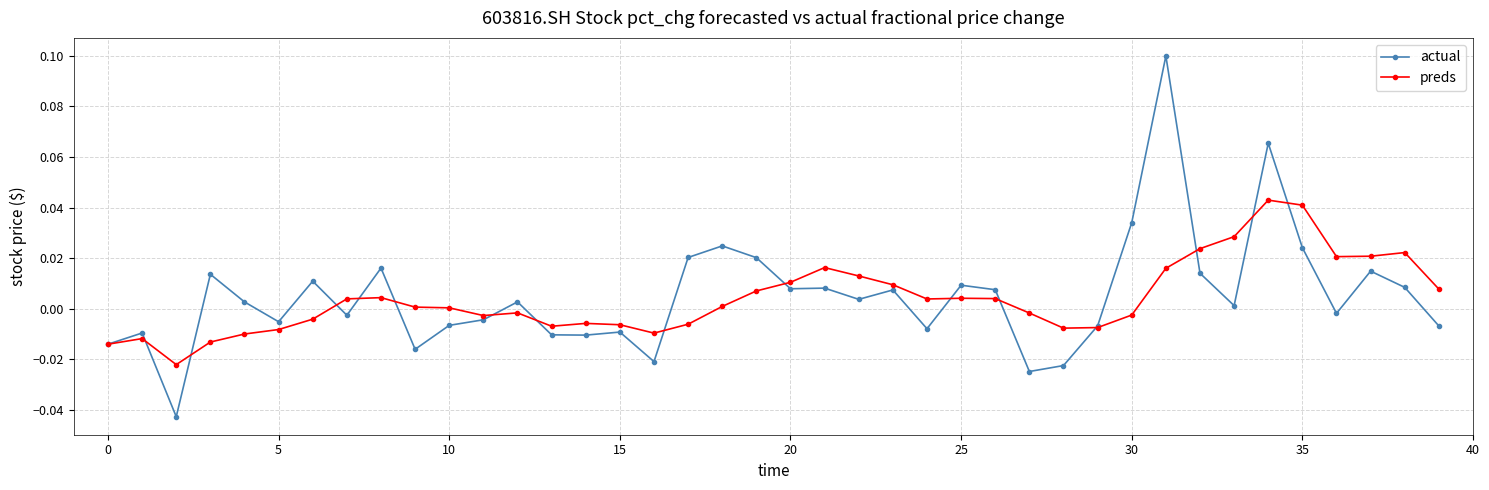

True or false: preds has more than 1 interior local peaks.

True